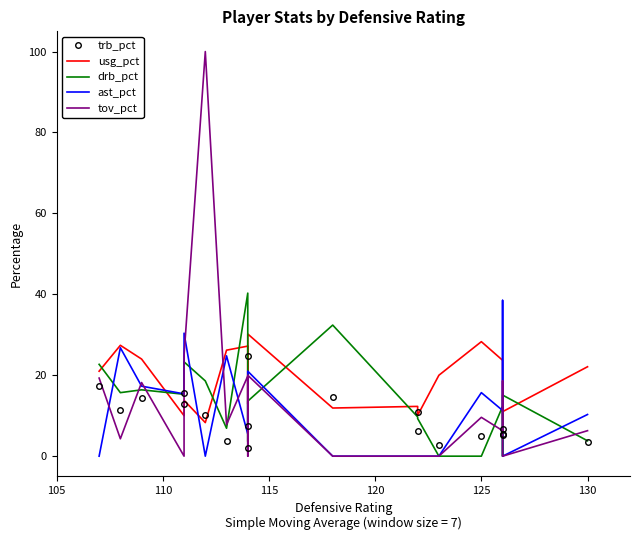

Which series has the largest total across all categories?

usg_pct